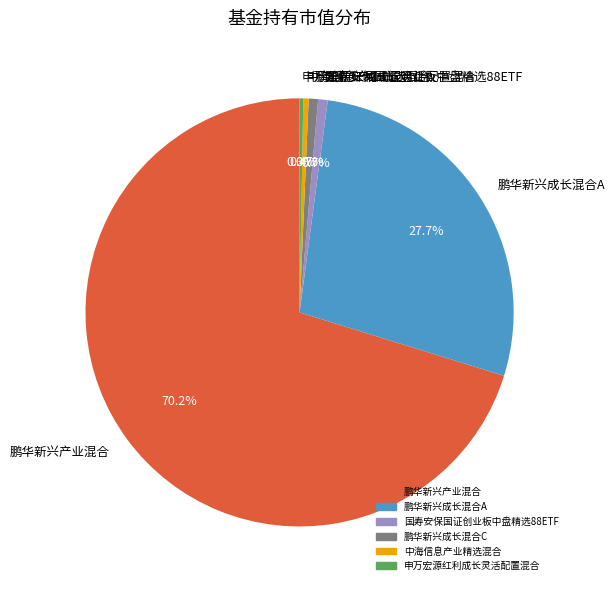

What percentage is the 鹏华新兴成长混合A slice, to the nearest percent?

28%